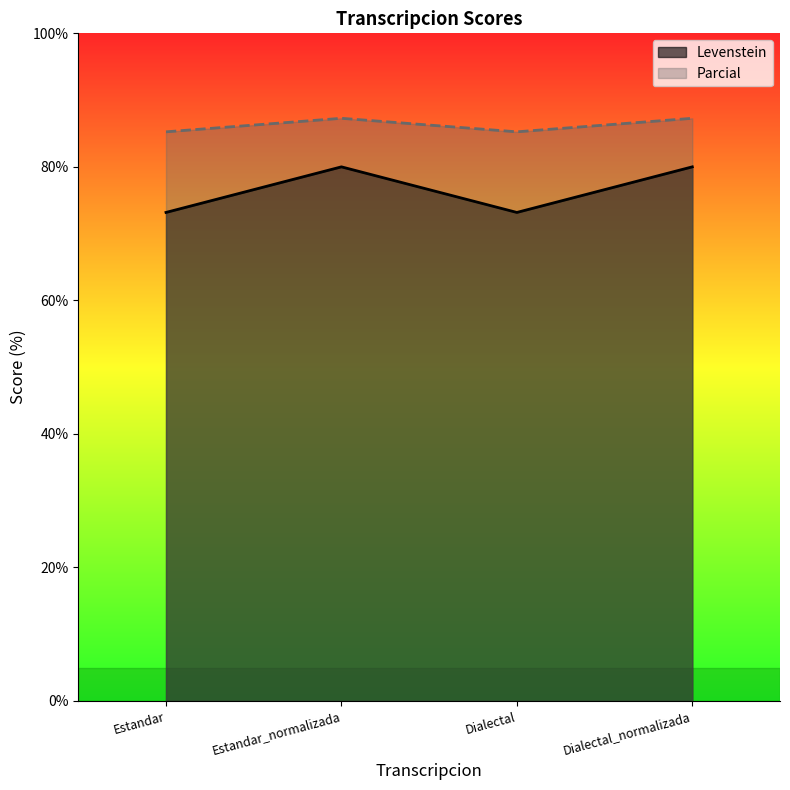

What is the label of the 2nd point from the right?

Dialectal